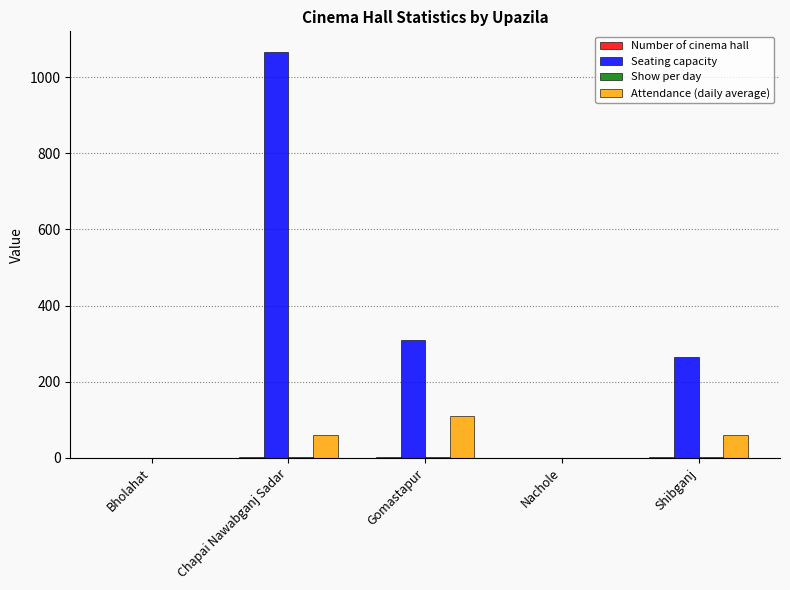

What is the greatest value displayed?

1067